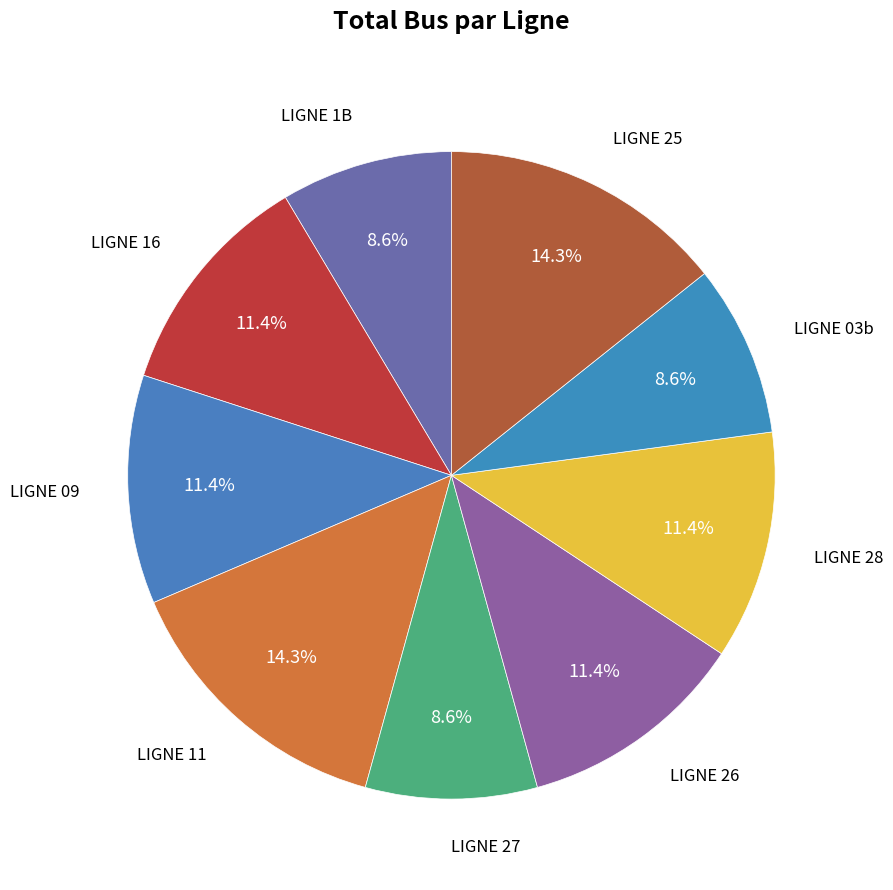

Approximately how many times larger is the value at LIGNE 28 compared to LIGNE 27?

1.3